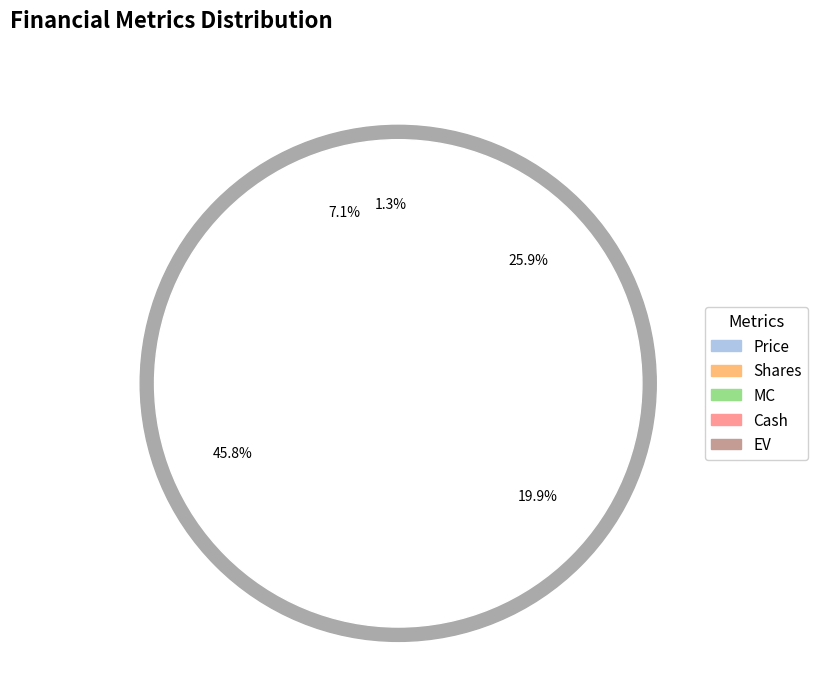

How much of the chart is everything except Cash?

80.1%